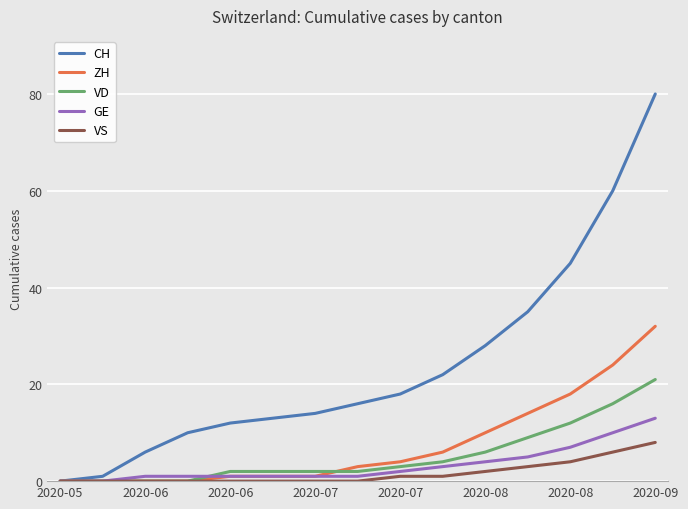

At how many categories does at least one series exceed 19?

6